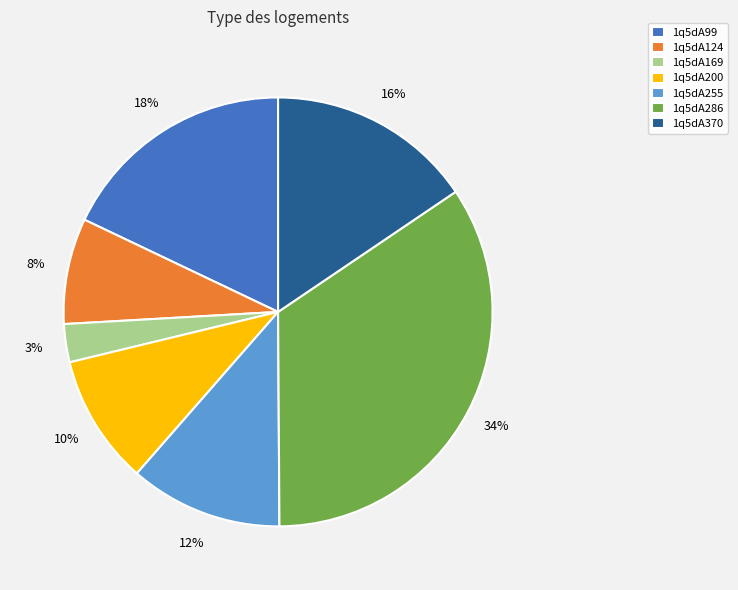

Which slice is the smallest?

1q5dA169